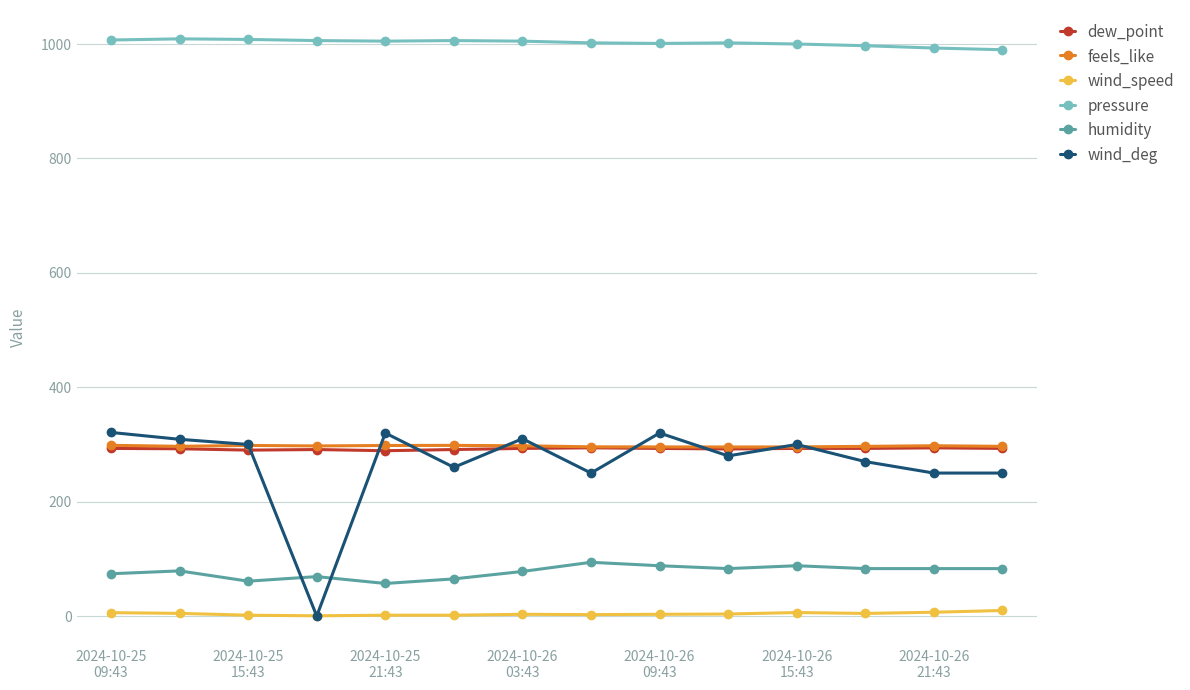

True or false: feels_like and wind_speed cross at least once.

False